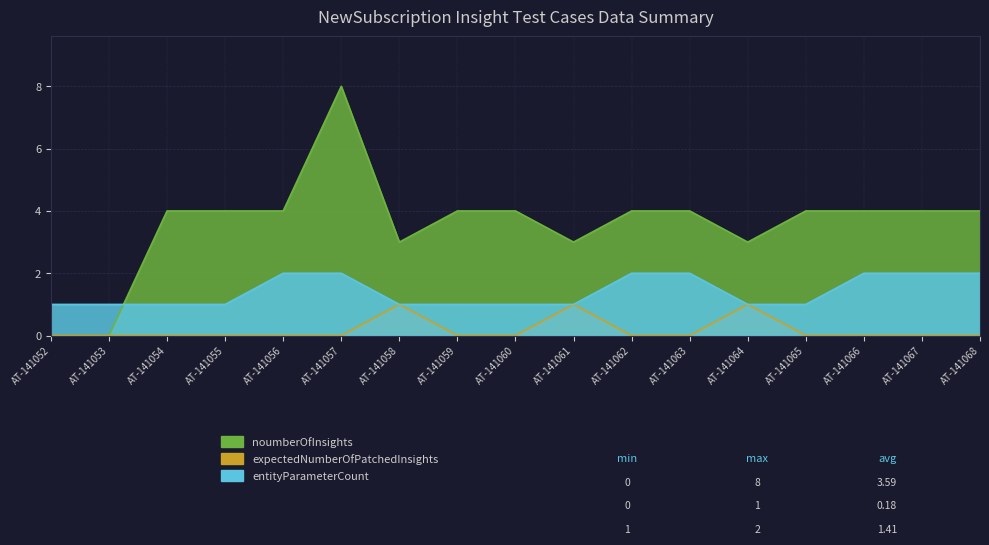

What is the sum of all noumberOfInsights values?

61